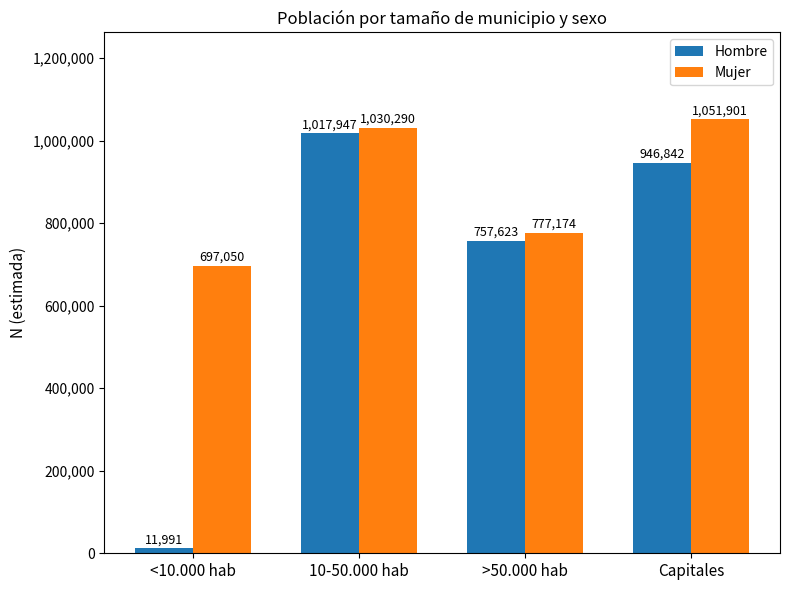

Reading left to right, transcribe all the data shown in this chart.

Hombre: 11991	1017947	757623	946842
Mujer: 697050	1030290	777174	1051901